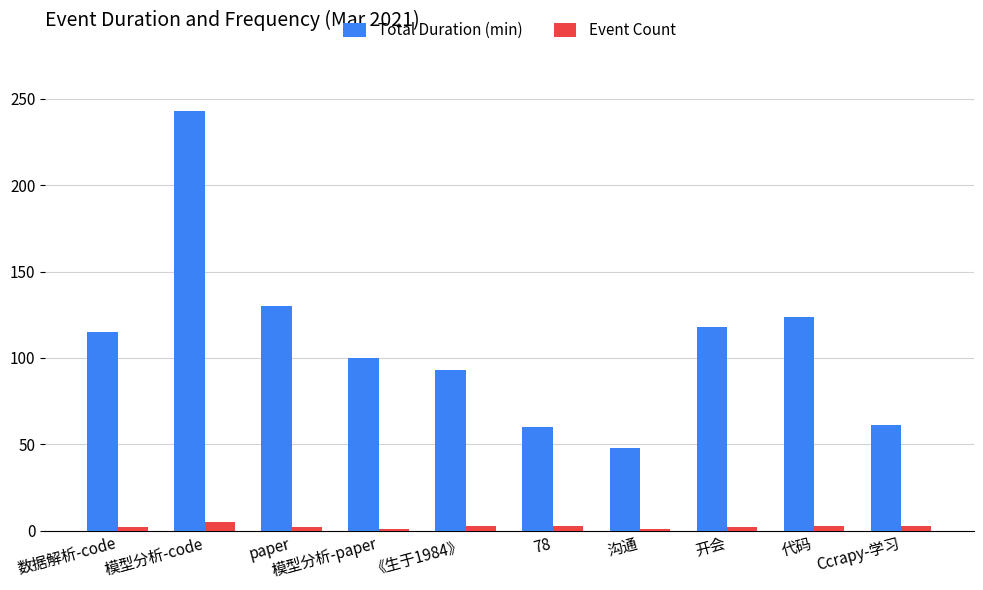

The value of Total Duration (min) at 代码 is 55. True or false?

False